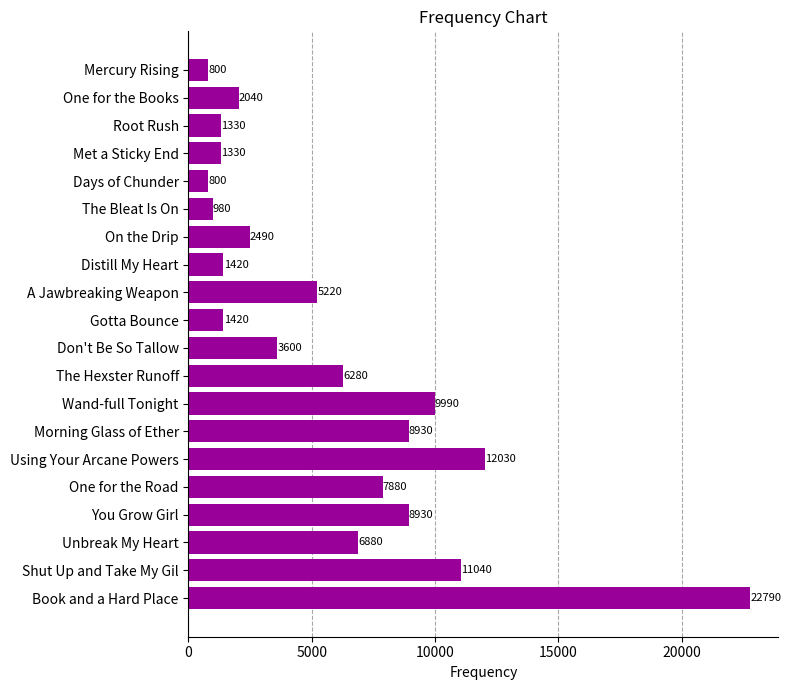

What is the change in value from A Jawbreaking Weapon to The Hexster Runoff?

+1060